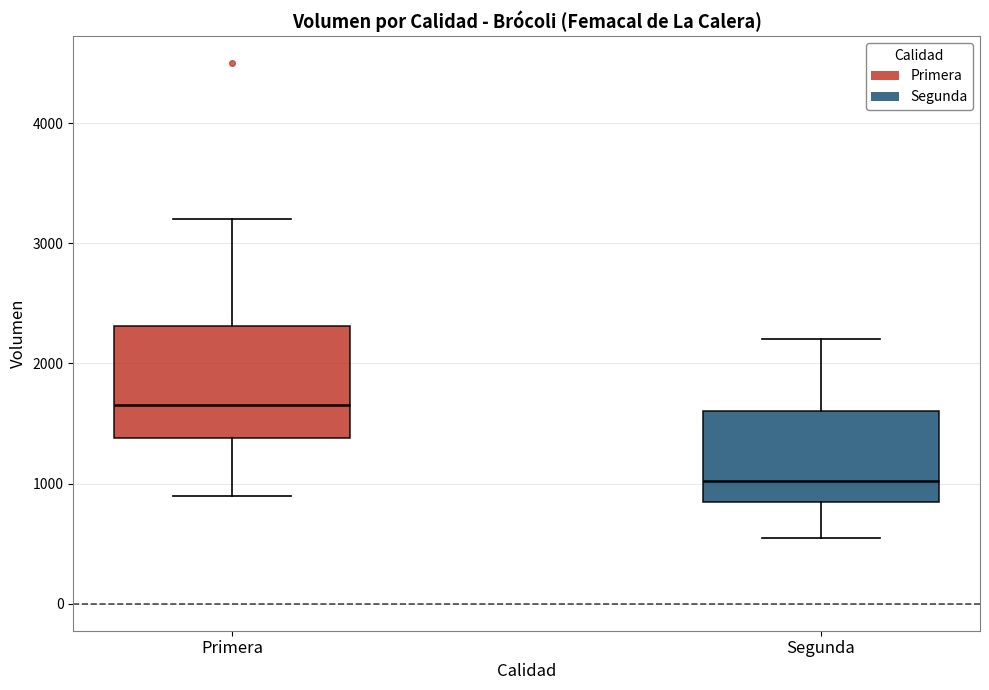

Which box is the tallest, from its lower edge to its upper edge?

Primera